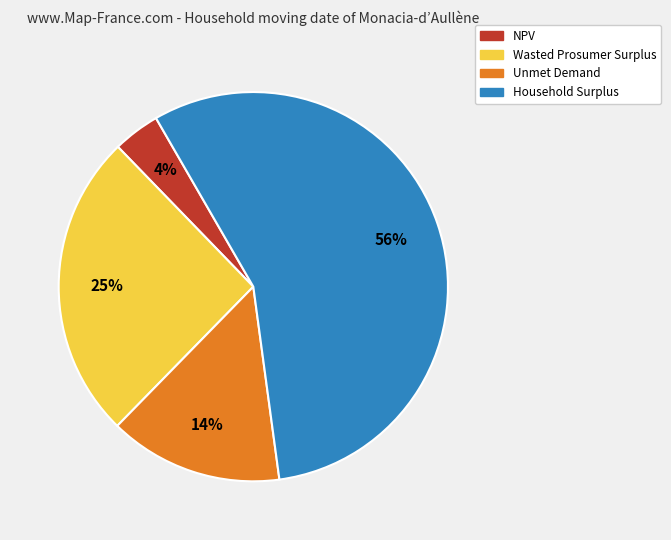

To the nearest percent, what is the average slice percentage?

25%